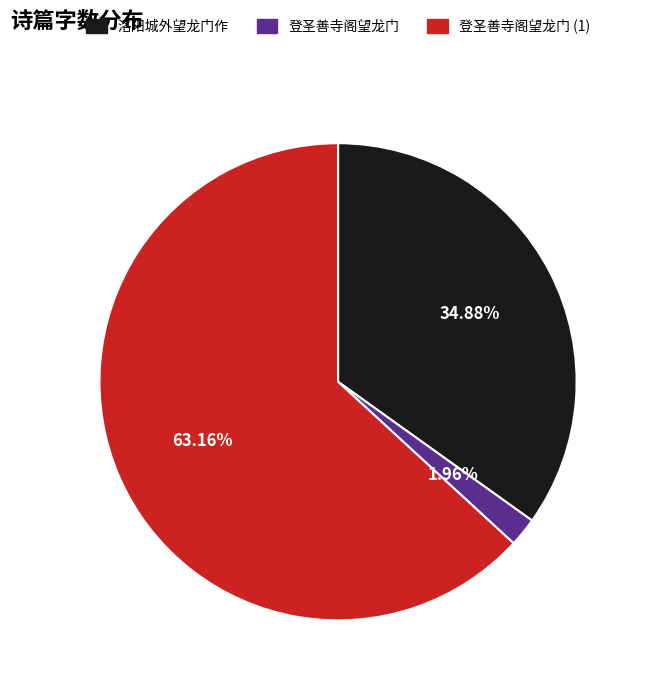

Is there any slice that represents more than half of the pie?

Yes